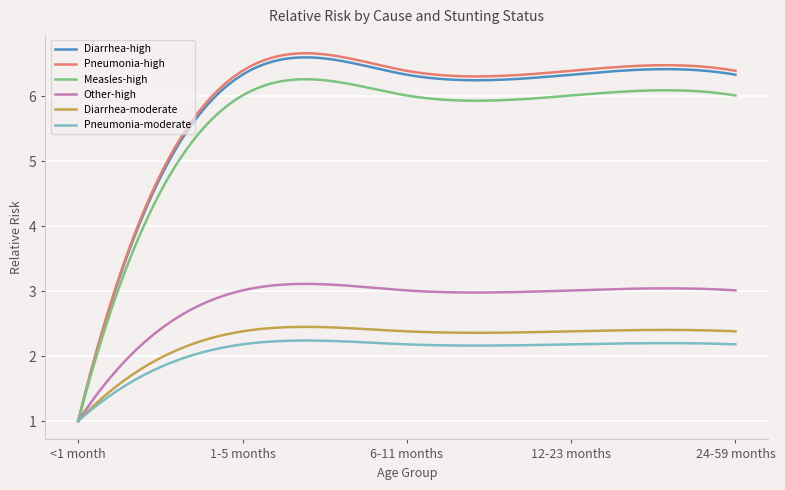

What is the maximum value shown in the chart?

6.7